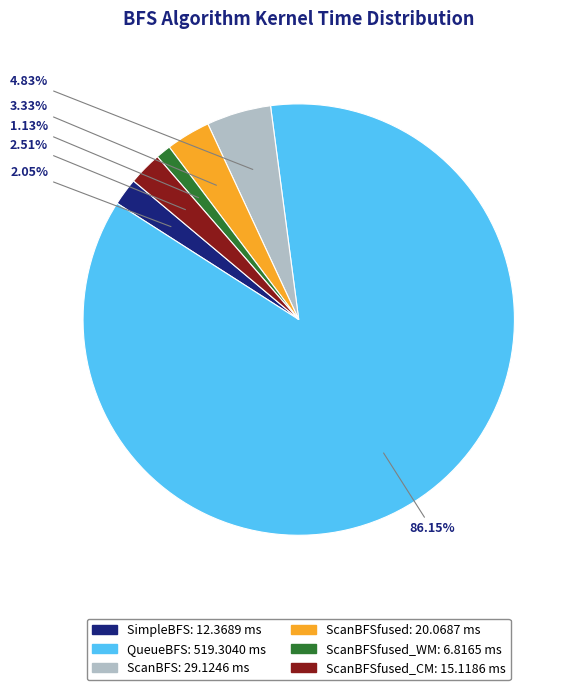

Is there a majority slice in this chart?

Yes